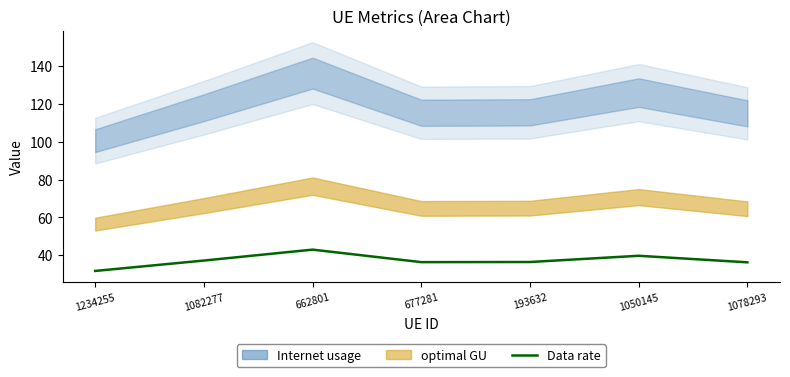

What is the label of the 1st point from the left?

1234255